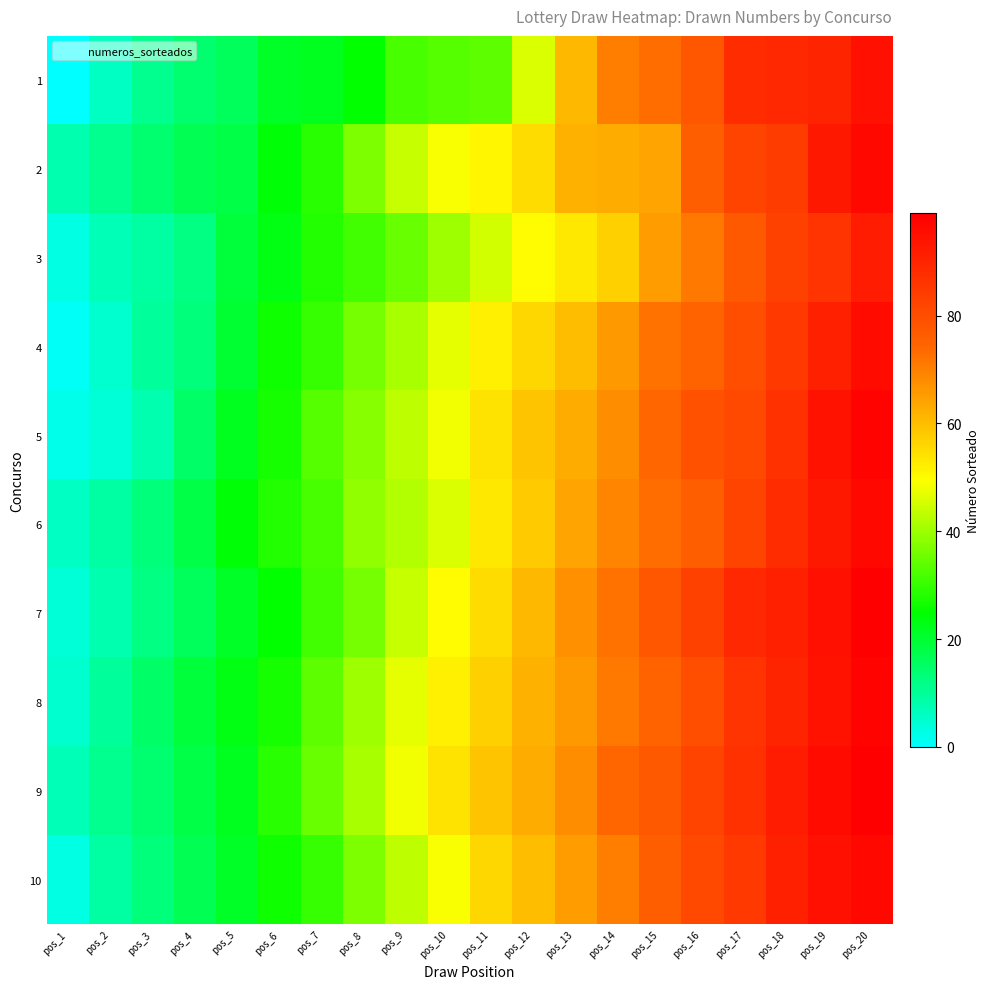

At how many categories does at least one series exceed 61?

9